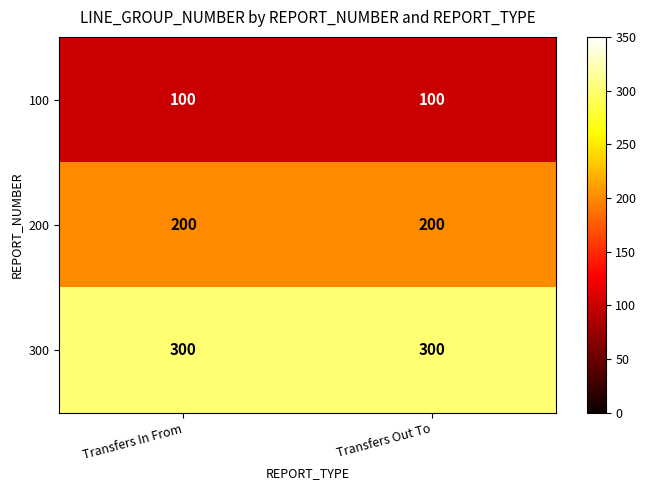

What is the difference between the highest and lowest values at Transfers In From?

200